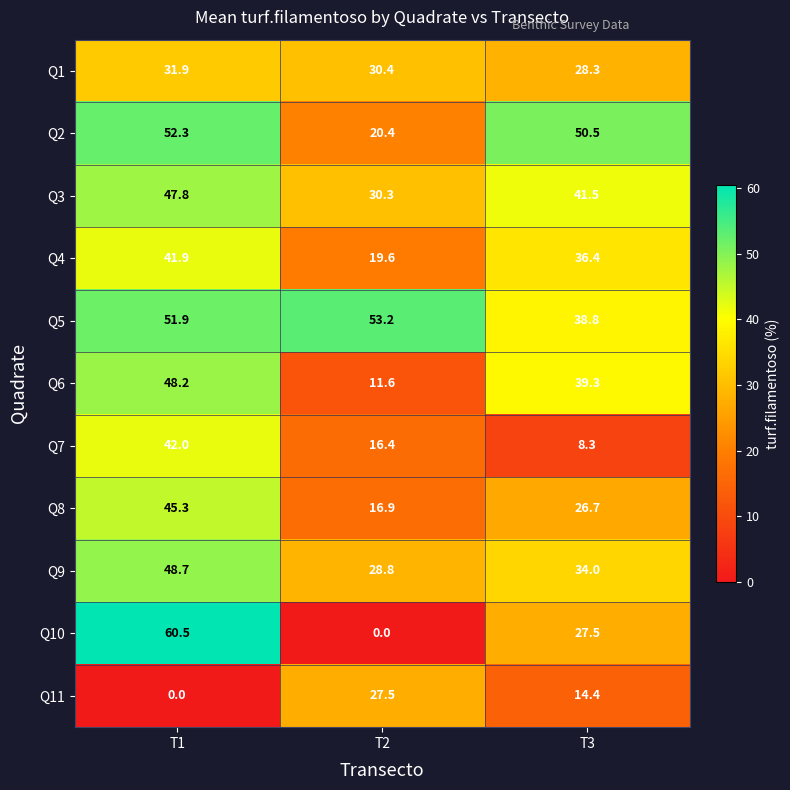

Which series changed the most between T2 and T3?

Q2